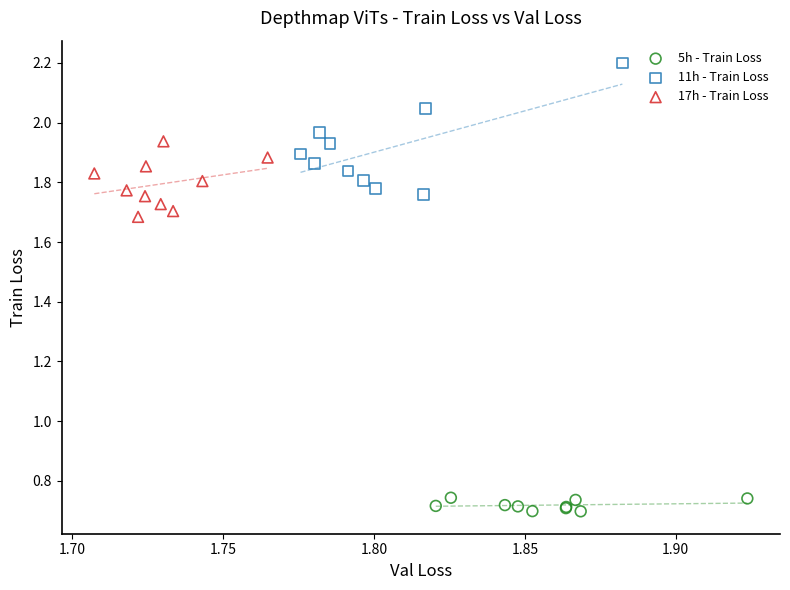

Which series contains the lowest Y value?

5h - Train Loss